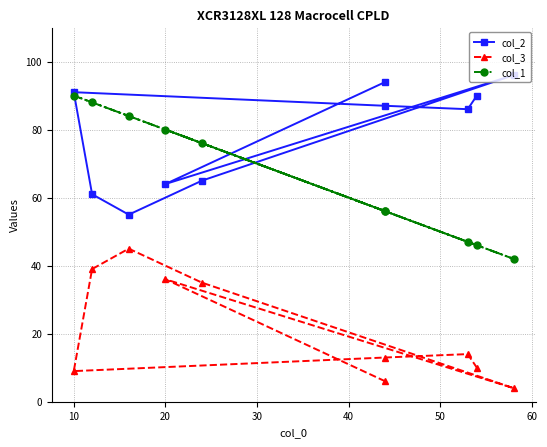

How many lines are shown in the chart?

3